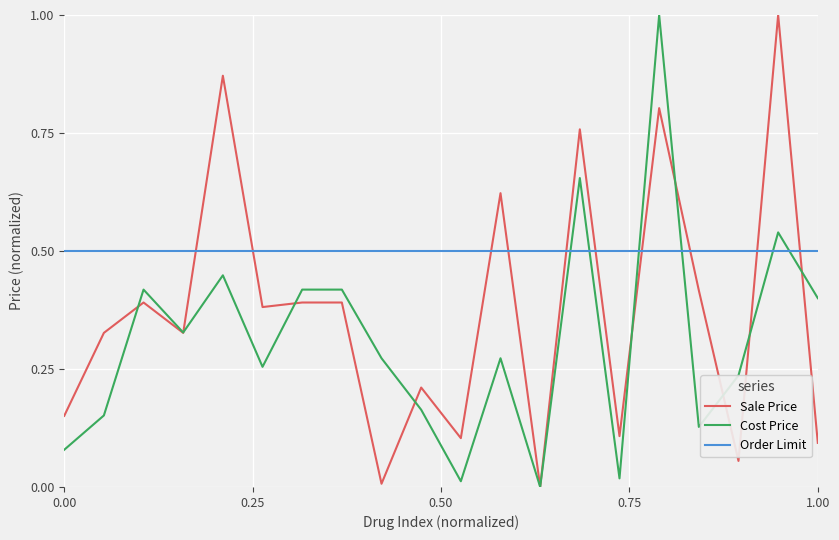

True or false: Cost Price and Order Limit intersect in this chart.

True